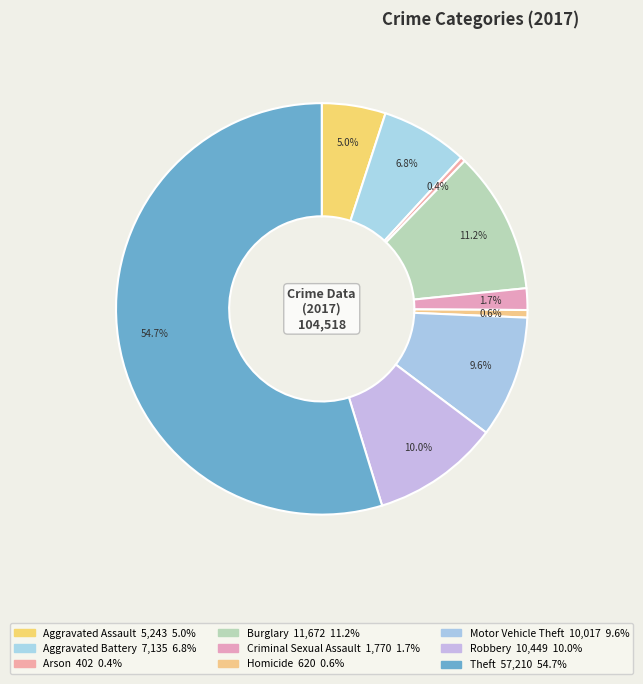

What portion of the pie excludes Aggravated Assault?

95.0%